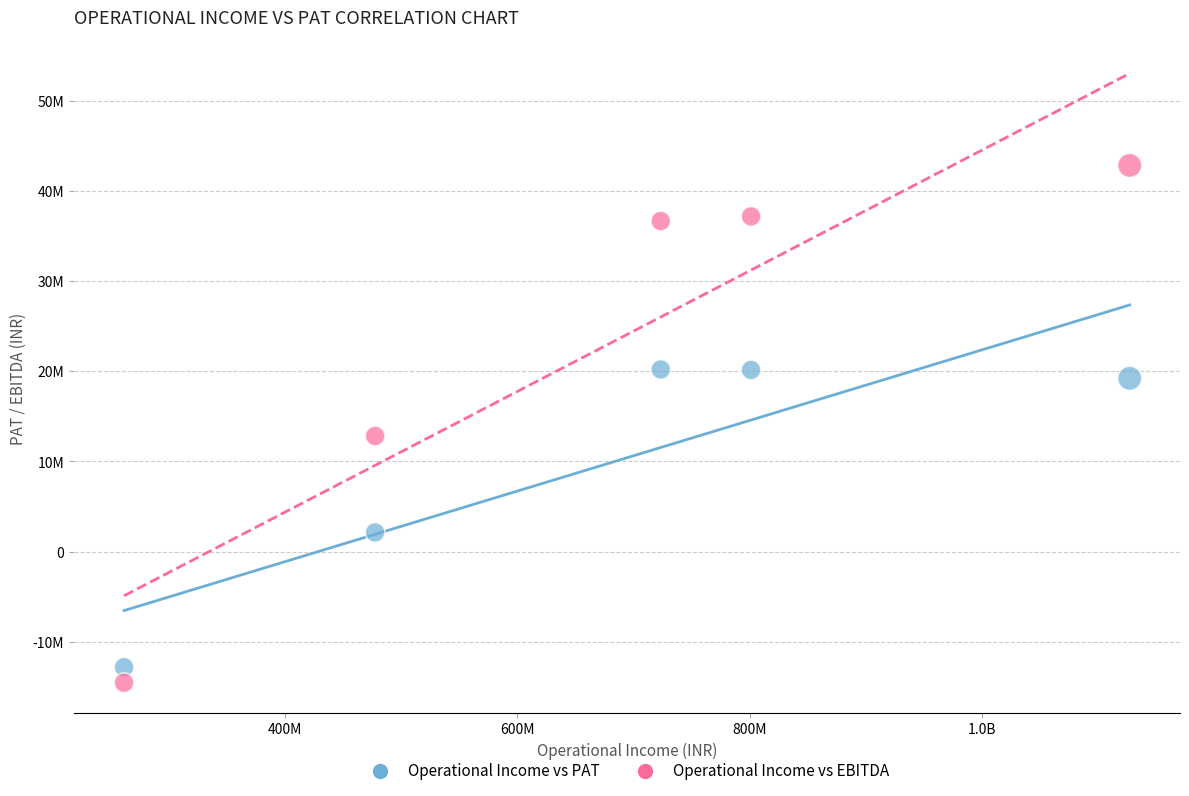

What are all the series names shown in the legend?

Operational Income vs PAT, Operational Income vs EBITDA